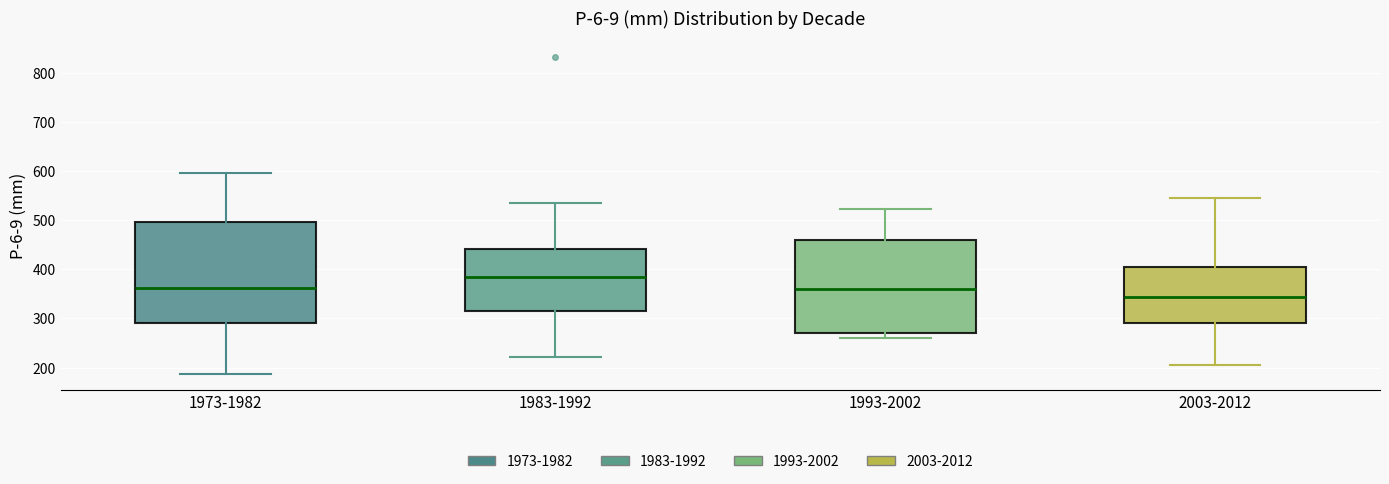

Where is the lower edge of the box for 1993-2002 on the y-axis? The values are not printed on the chart, so give them approximately, as read against the axis.

270